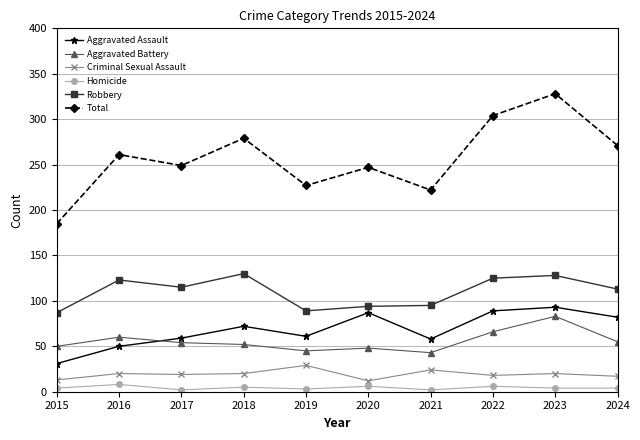

What is the value of the Aggravated Assault point at the 10th from the left?

82